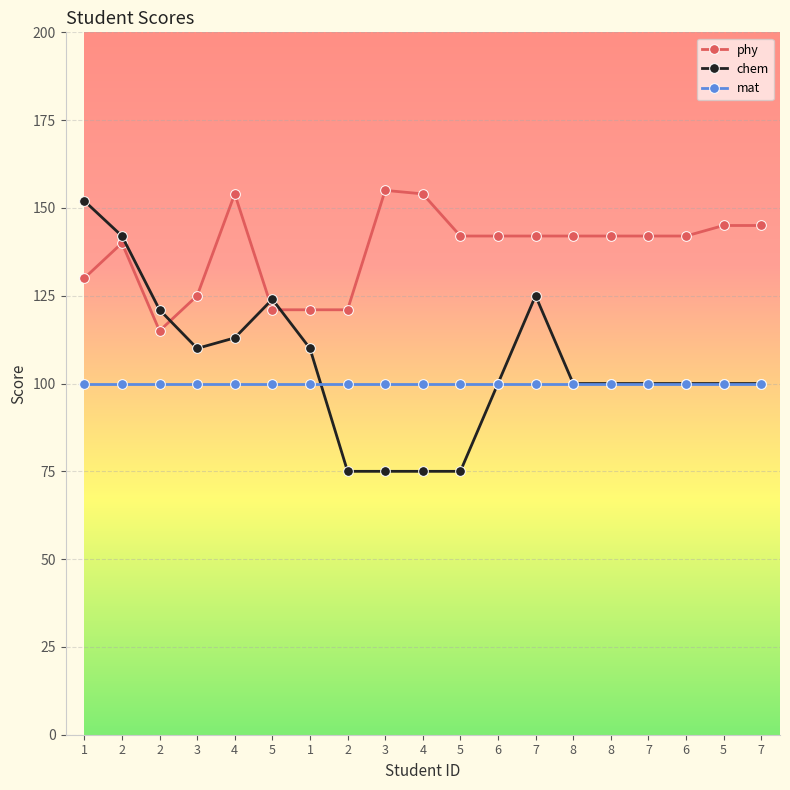

What is the difference between the highest and lowest values at 3?

25